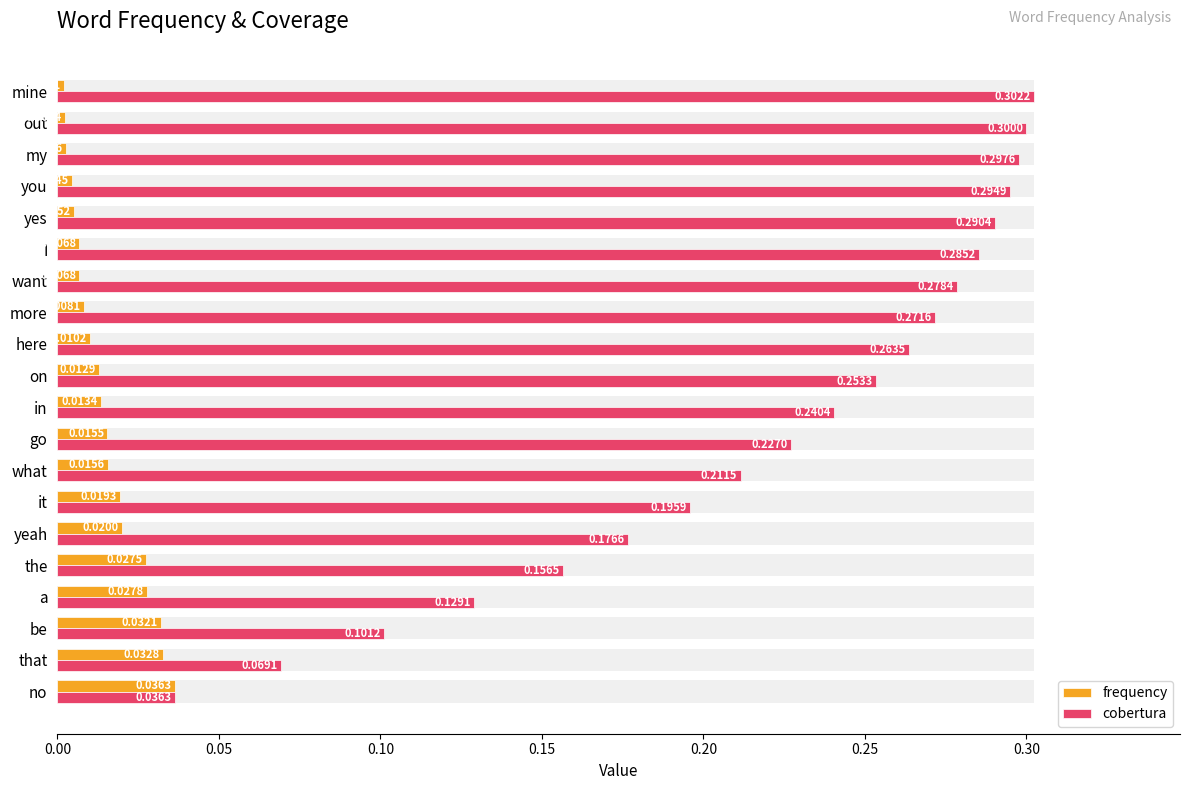

Are the bars horizontal?

Yes